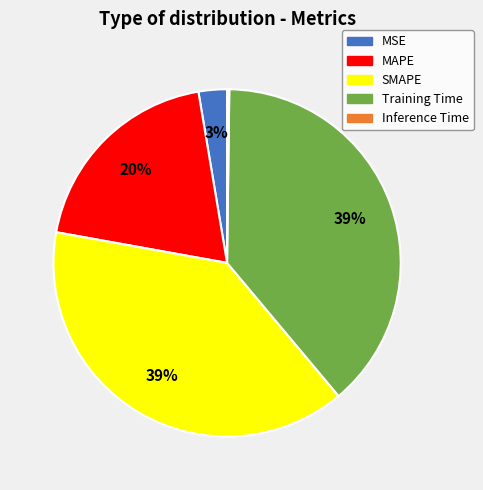

What percentage is the Training Time slice, to the nearest percent?

39%